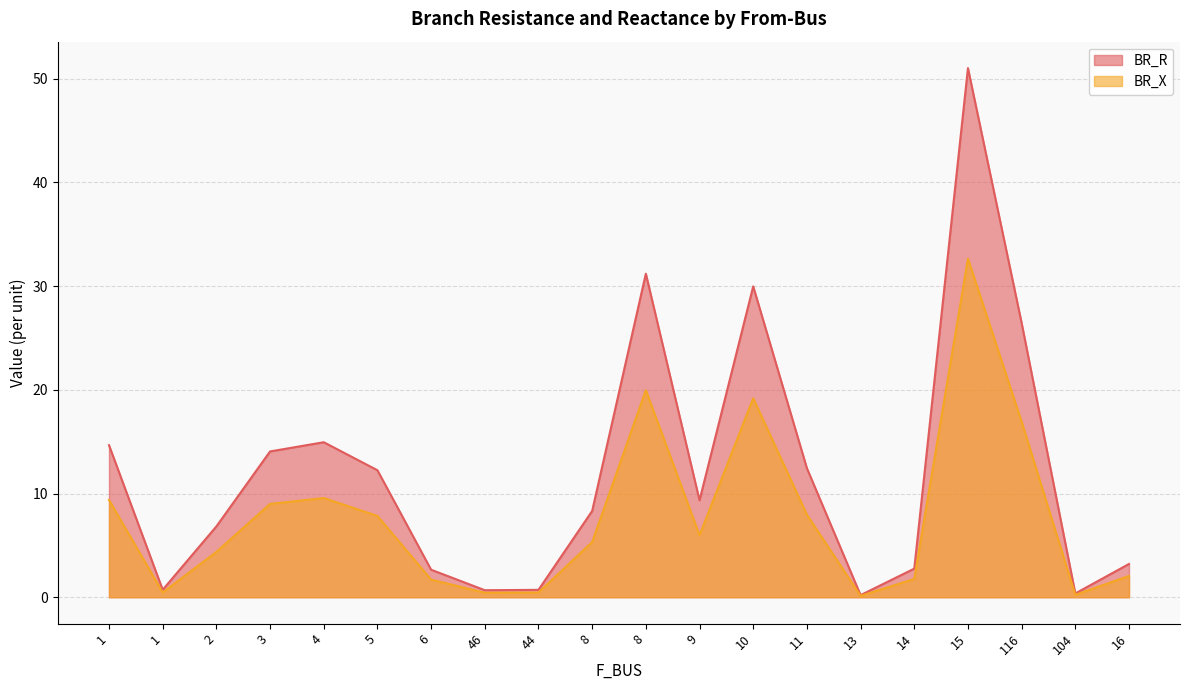

Reading left to right, extract all data points from this chart.

BR_R: 1=14.7	1=0.7	2=6.8	3=14.1	4=14.9	5=12.2	6=2.7	46=0.7	44=0.7	8=8.3	8=31.2	9=9.3	10=30.0	11=12.4	13=0.2	14=2.8	15=51.0	116=26.4	104=0.4	16=3.2
BR_X: 1=9.4	1=0.5	2=4.4	3=9.0	4=9.6	5=7.8	6=1.7	46=0.4	44=0.5	8=5.3	8=20.0	9=6.0	10=19.2	11=8.0	13=0.1	14=1.8	15=32.7	116=16.9	104=0.2	16=2.1